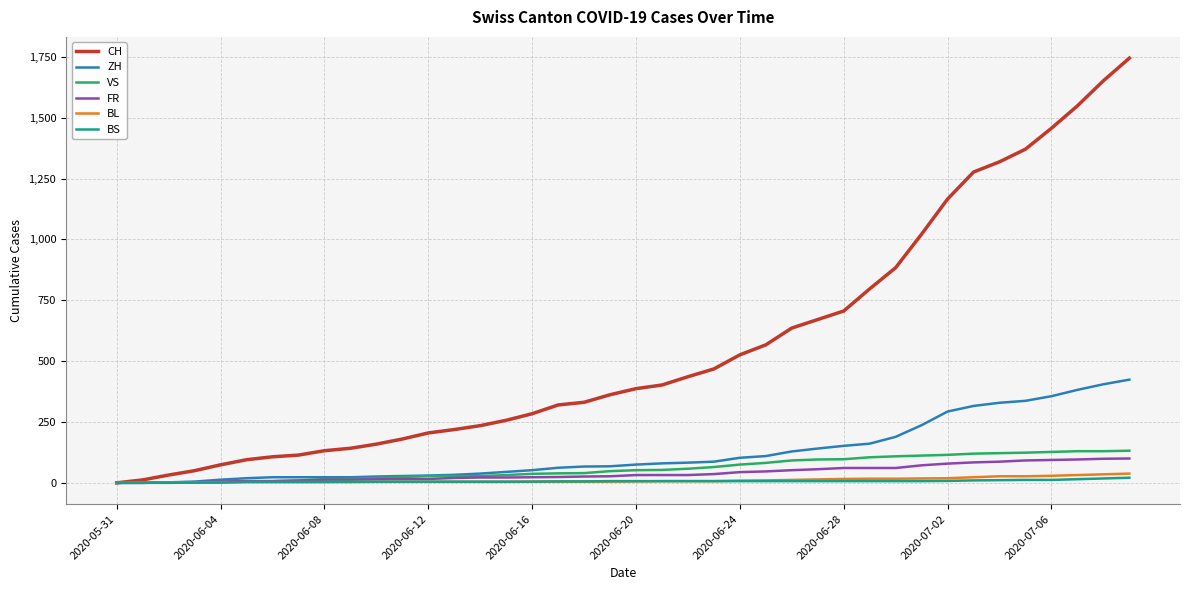

How many lines are shown in the chart?

6